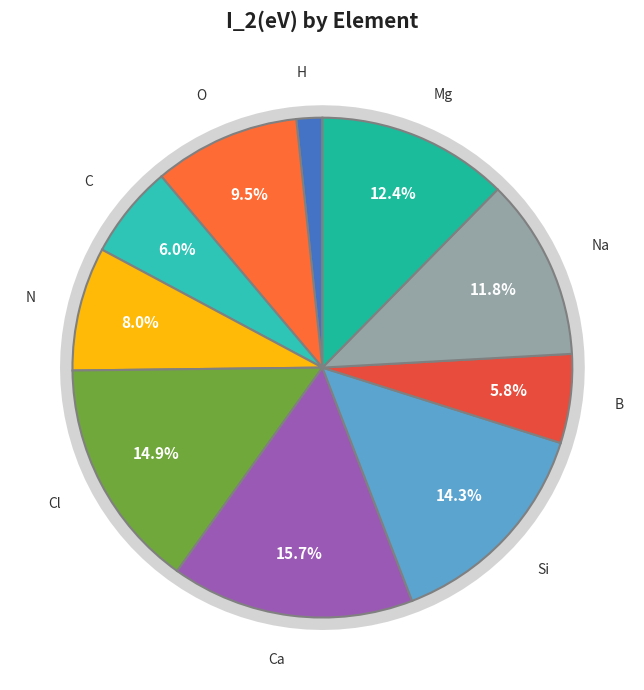

True or false: Na accounts for 5% of the total.

False